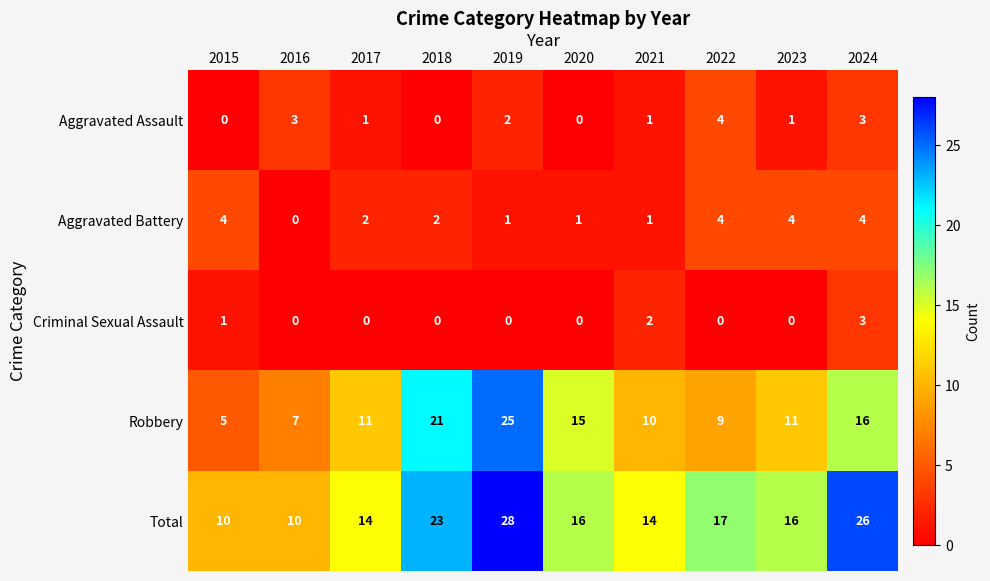

What is the average value of the Total series?

17